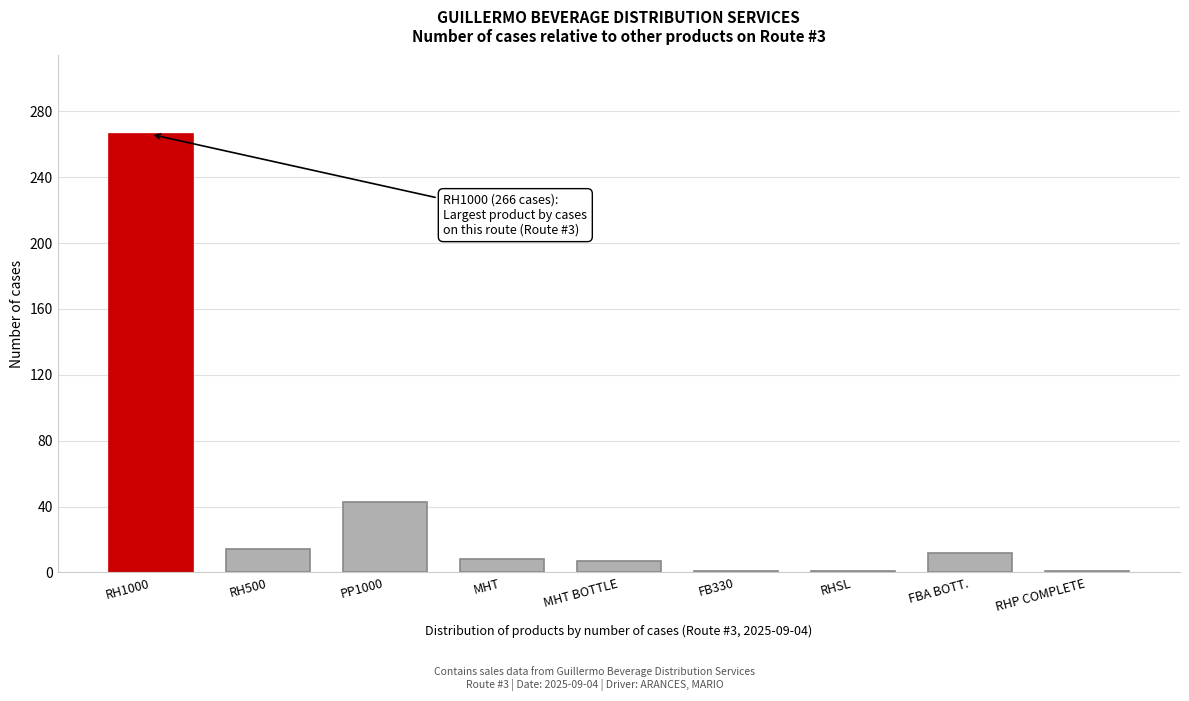

What is the difference between the maximum and minimum values?

265